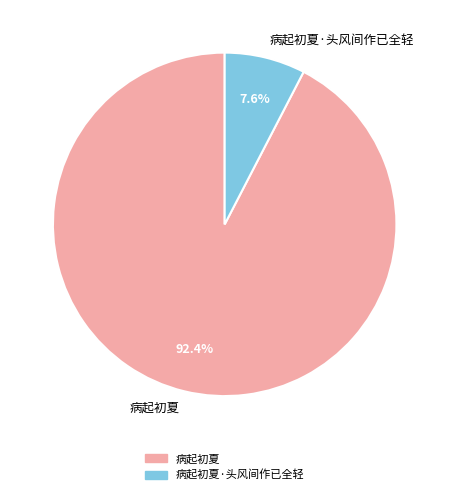

What is the majority slice?

病起初夏